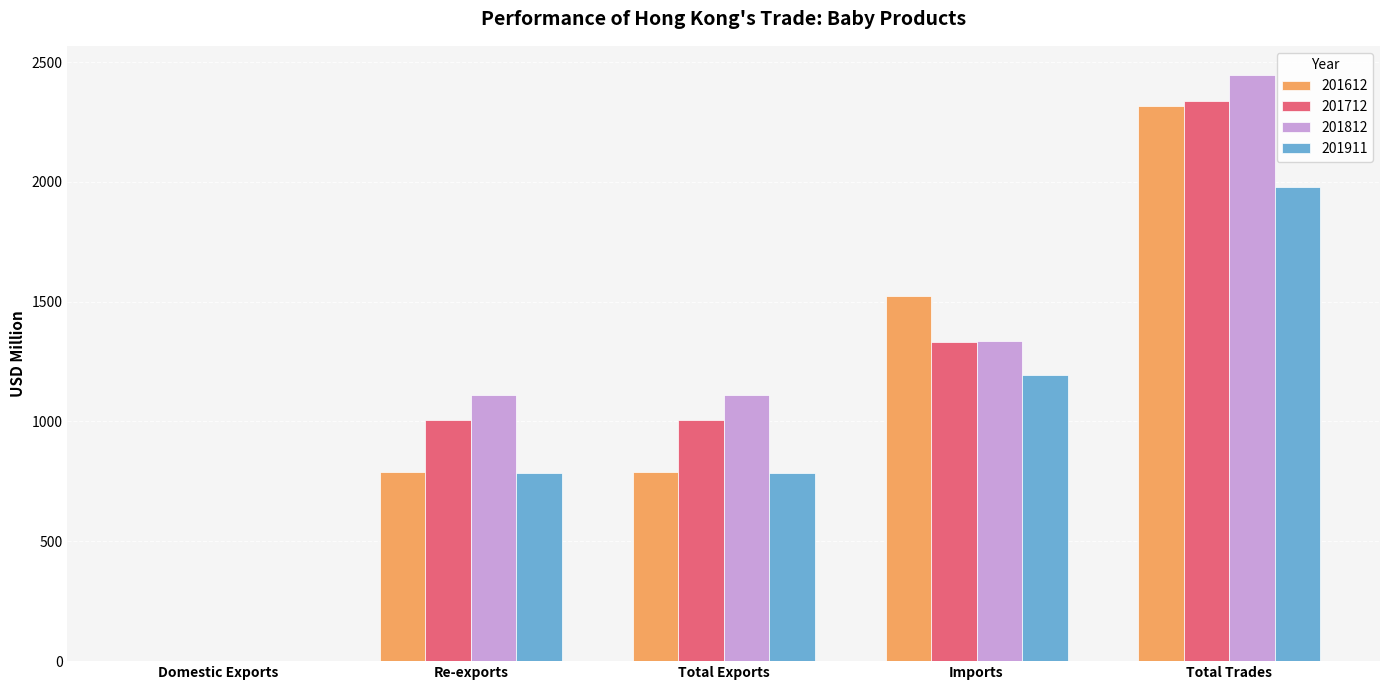

Read the 201612 value at Total Trades.

2315.1